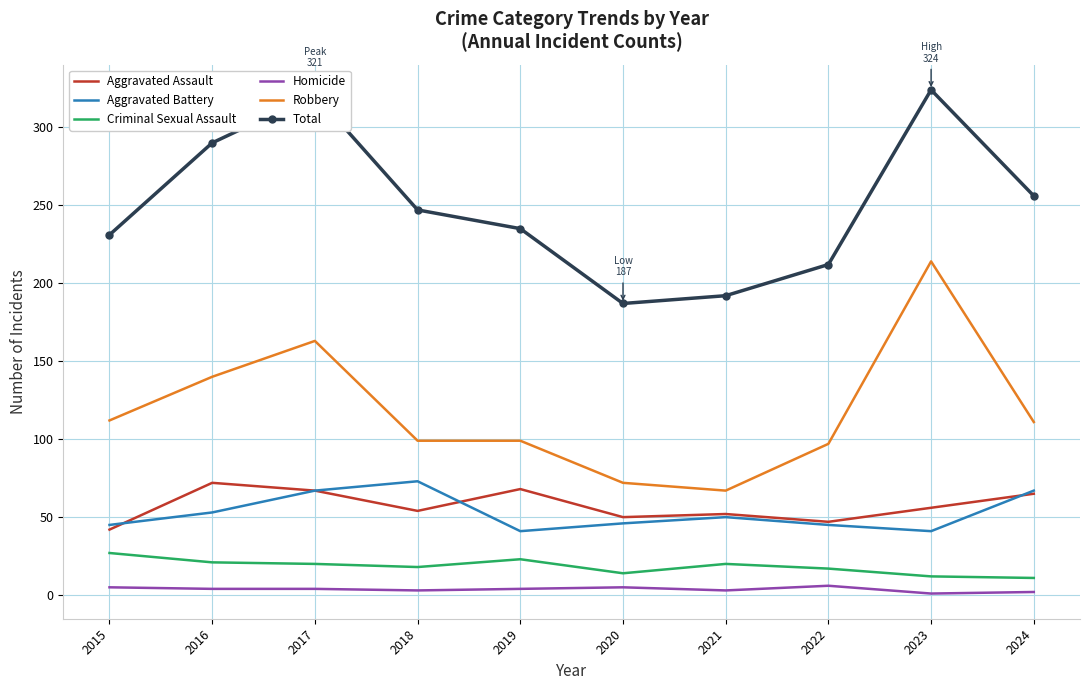

What is the total value across all series at 2023?

648